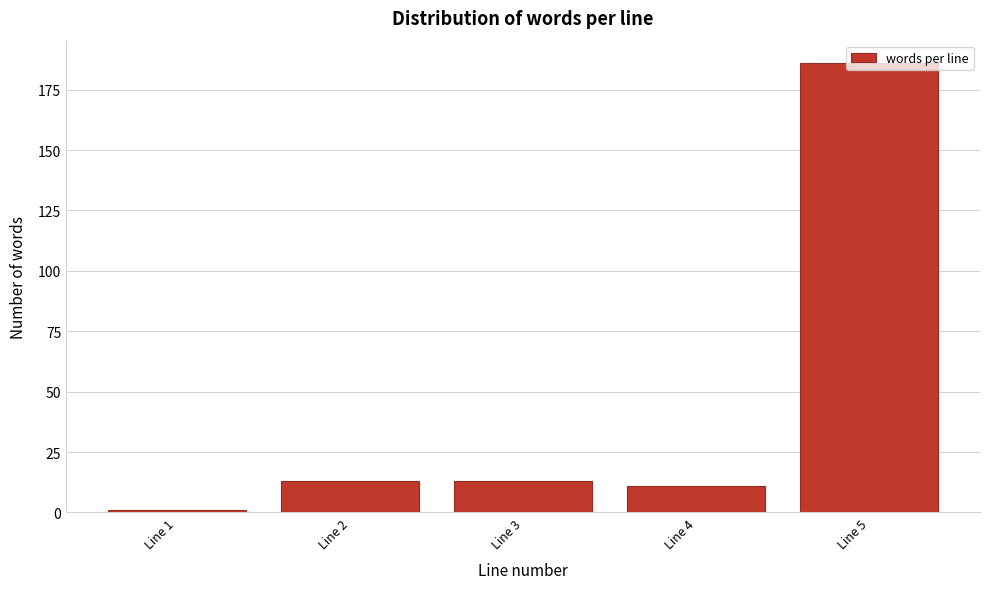

Which label corresponds to the largest value in the chart?

Line 5